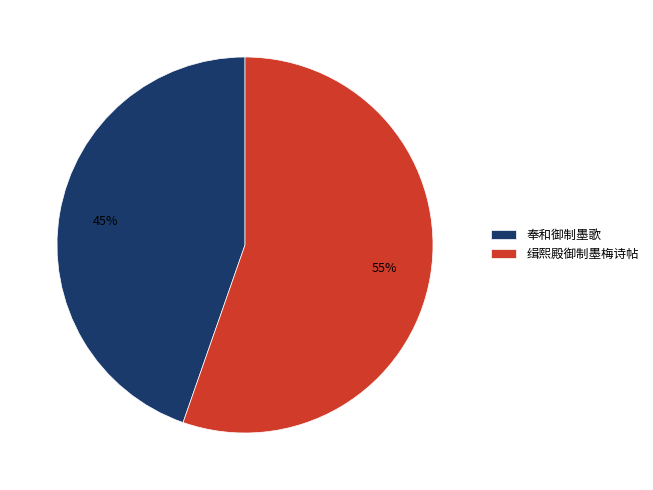

To the nearest percent, what is the average slice percentage?

50%